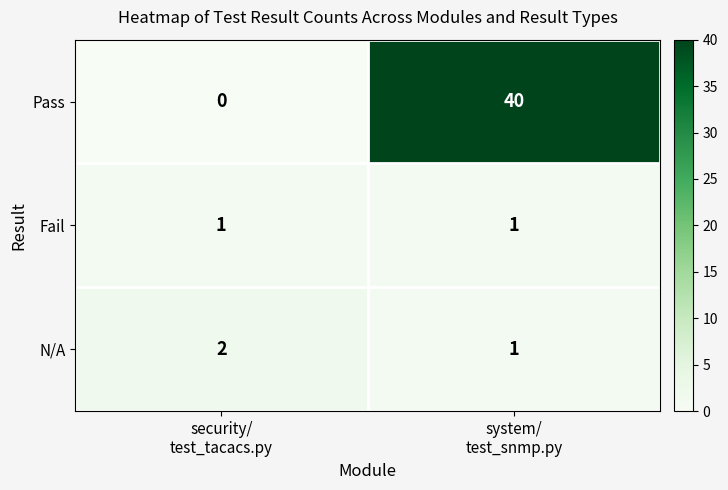

What is the sum of all N/A values?

3